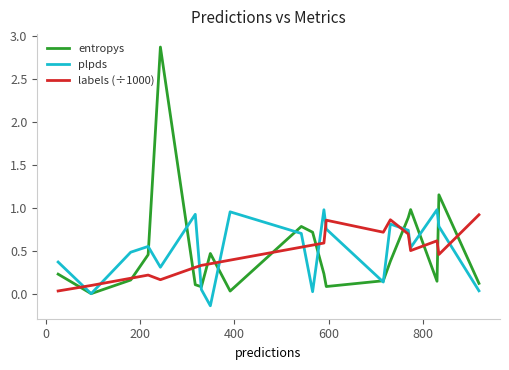

True or false: plpds and labels (÷1000) cross at least once.

True